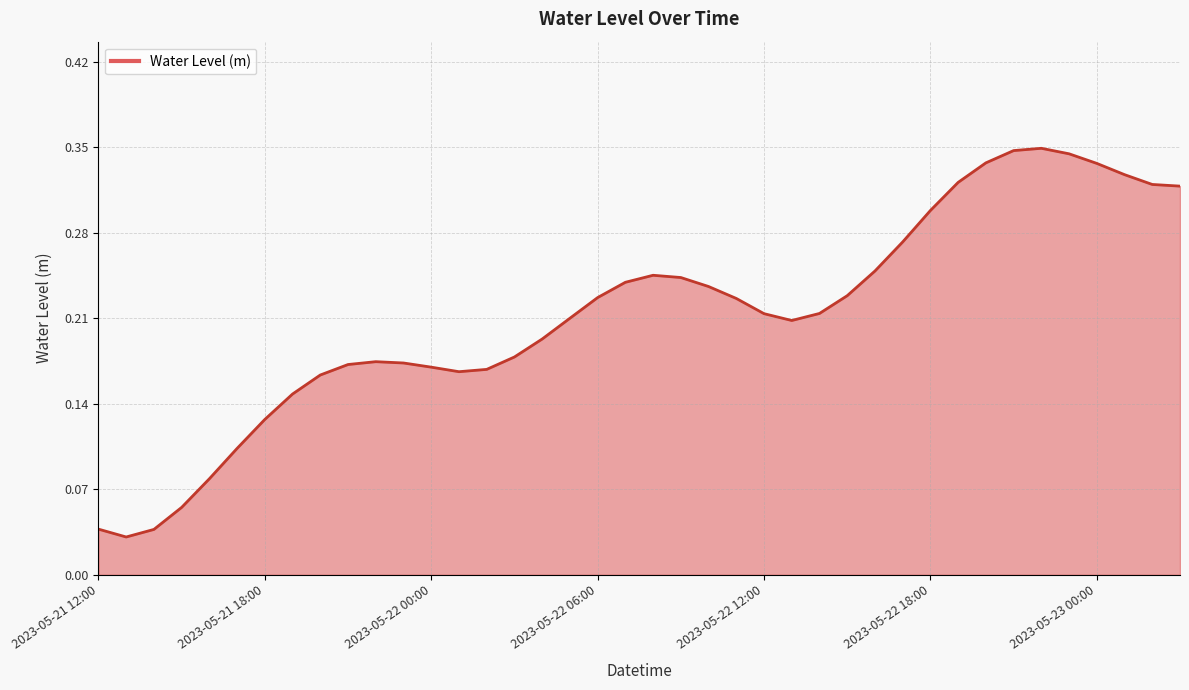

What is the value of the 9th point from the left?

0.2